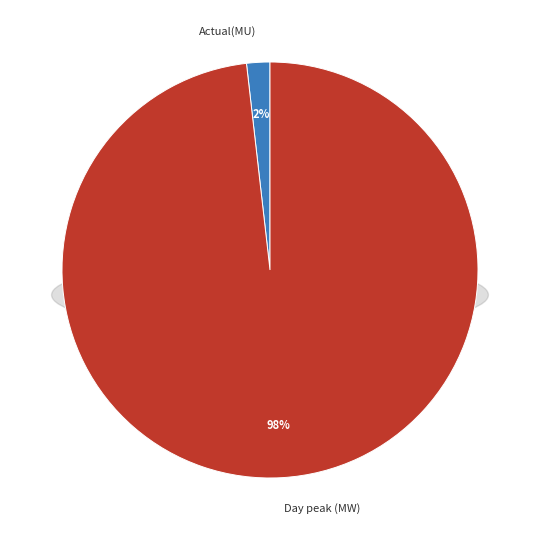

Between Actual(MU) and Day peak (MW), which is larger?

Day peak (MW)